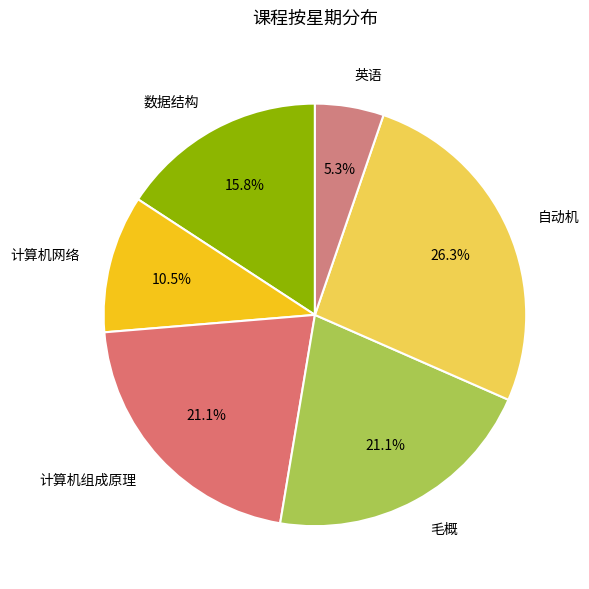

To the nearest percent, what is the combined percentage of 数据结构 and 英语?

21%